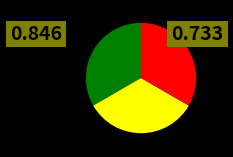

Does any single category account for the majority?

No